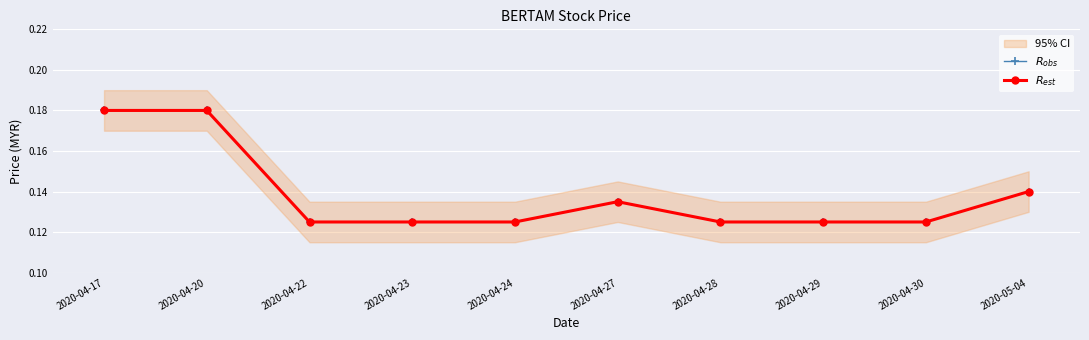

Reading left to right, list all the values displayed in this chart.

$R_{obs}$: 2020-04-17=0.2	2020-04-20=0.2	2020-04-22=0.1	2020-04-23=0.1	2020-04-24=0.1	2020-04-27=0.1	2020-04-28=0.1	2020-04-29=0.1	2020-04-30=0.1	2020-05-04=0.1
$R_{est}$: 2020-04-17=0.2	2020-04-20=0.2	2020-04-22=0.1	2020-04-23=0.1	2020-04-24=0.1	2020-04-27=0.1	2020-04-28=0.1	2020-04-29=0.1	2020-04-30=0.1	2020-05-04=0.1